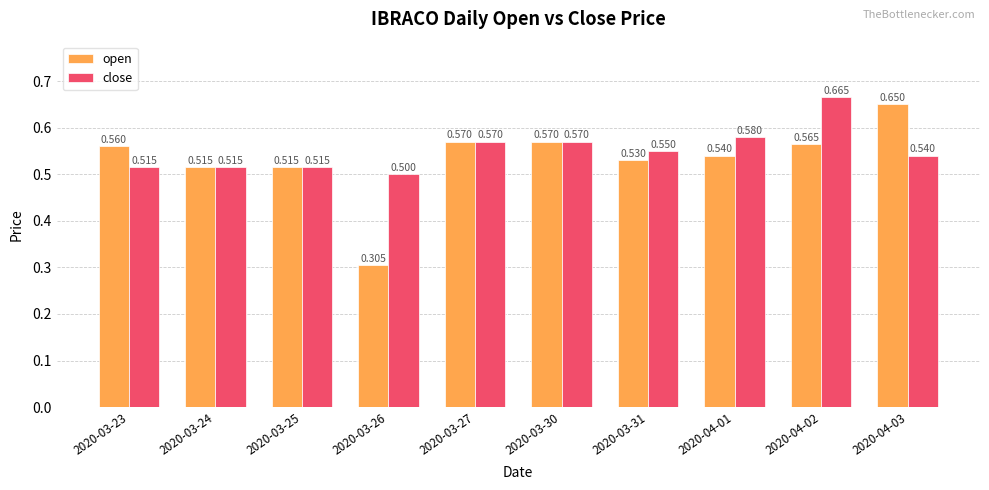

Which series has the largest total across all categories?

close